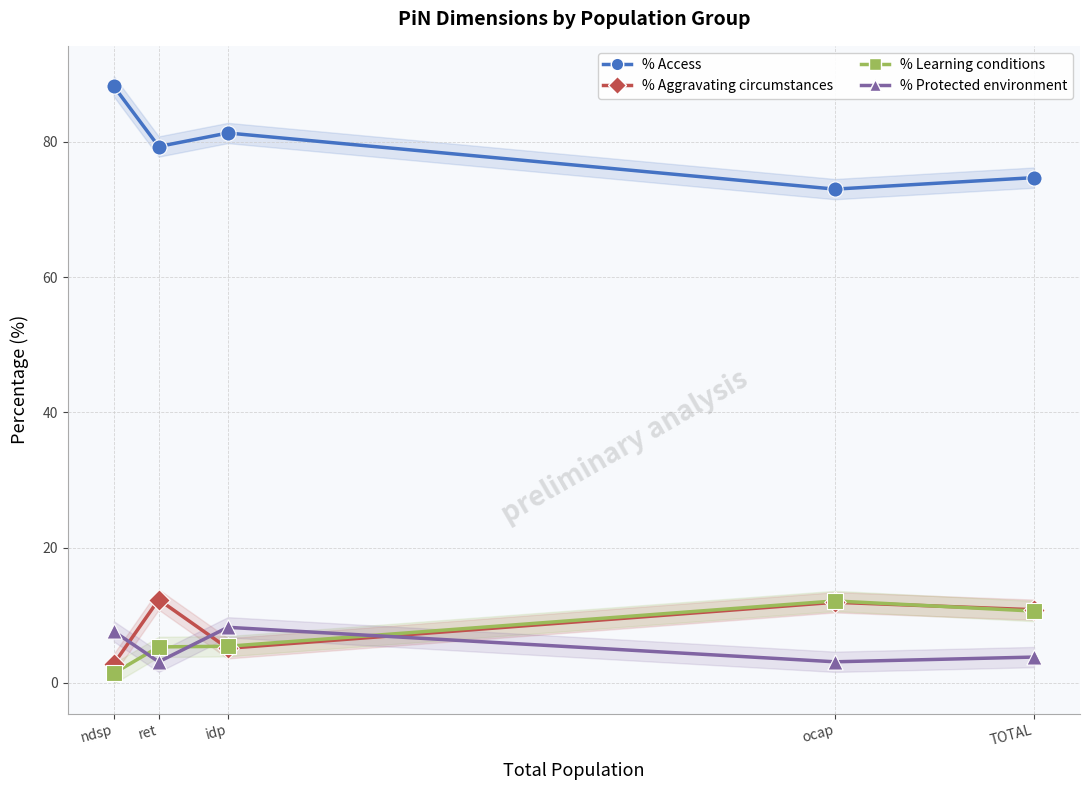

Which series reaches the minimum Y coordinate?

% Learning conditions